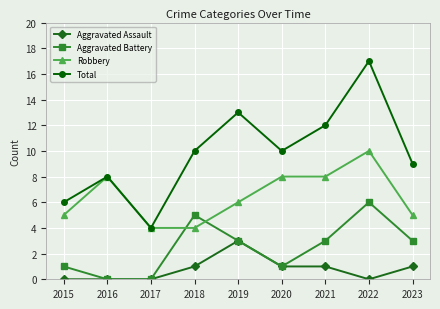

Reading right to left, list all the values displayed in this chart.

Aggravated Assault: 1	0	1	1	3	1	0	0	0
Aggravated Battery: 3	6	3	1	3	5	0	0	1
Robbery: 5	10	8	8	6	4	4	8	5
Total: 9	17	12	10	13	10	4	8	6